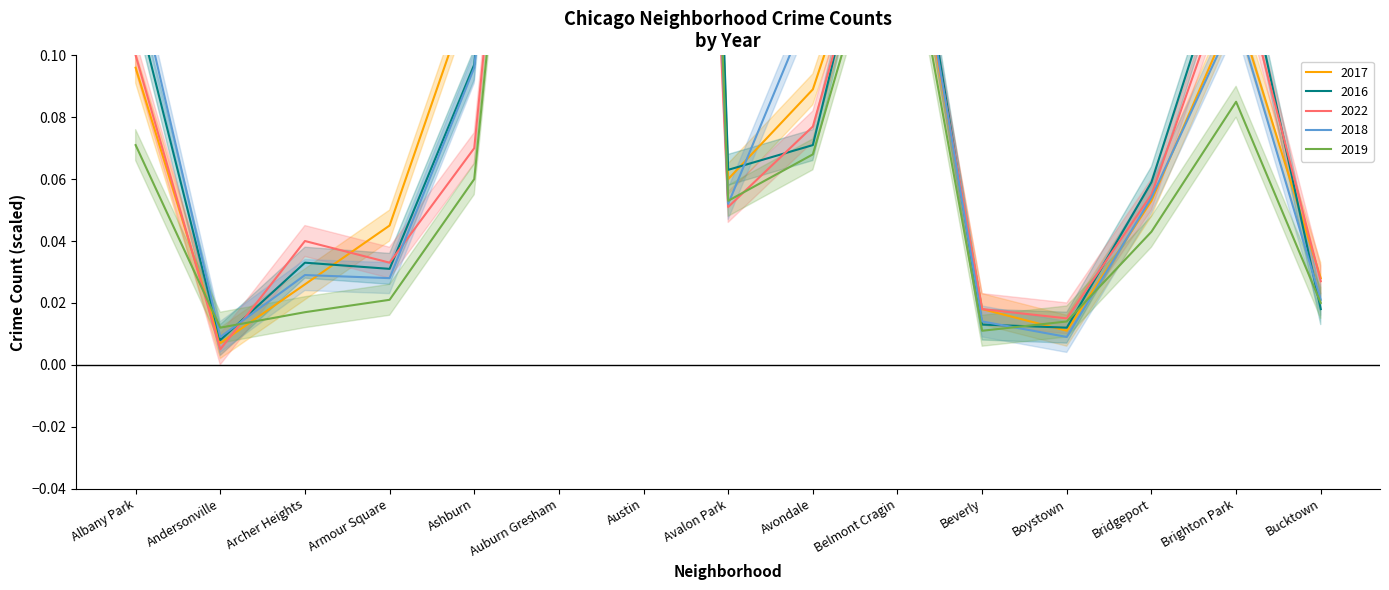

What are all the series names shown in the legend?

2017, 2016, 2022, 2018, 2019